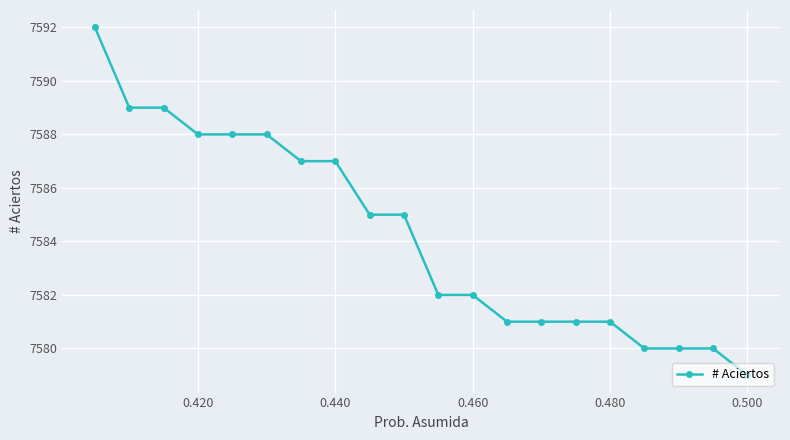

The value at 0.480 is 10627. True or false?

False